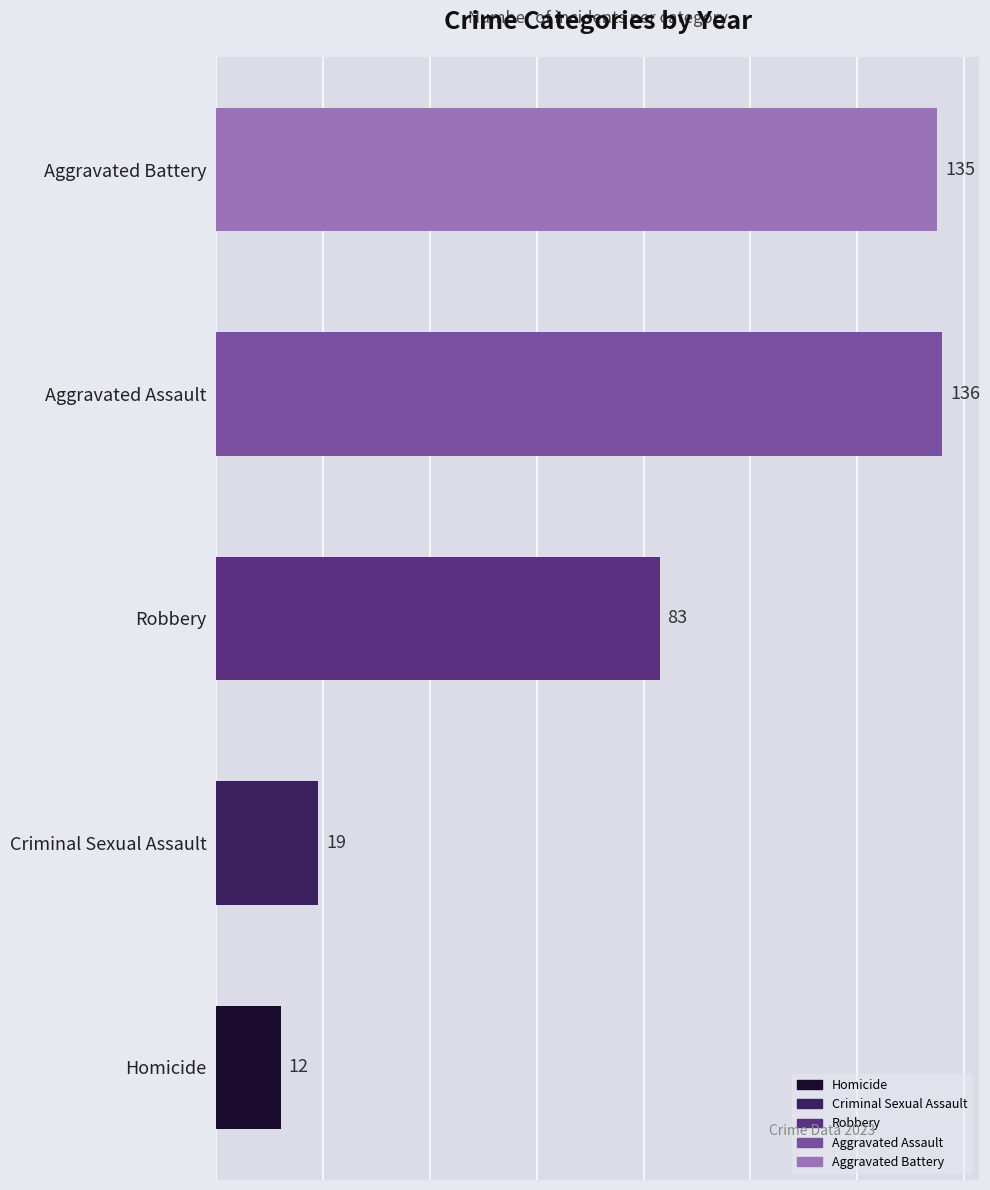

What is the approximate value at Aggravated Battery, to the nearest 50?

150